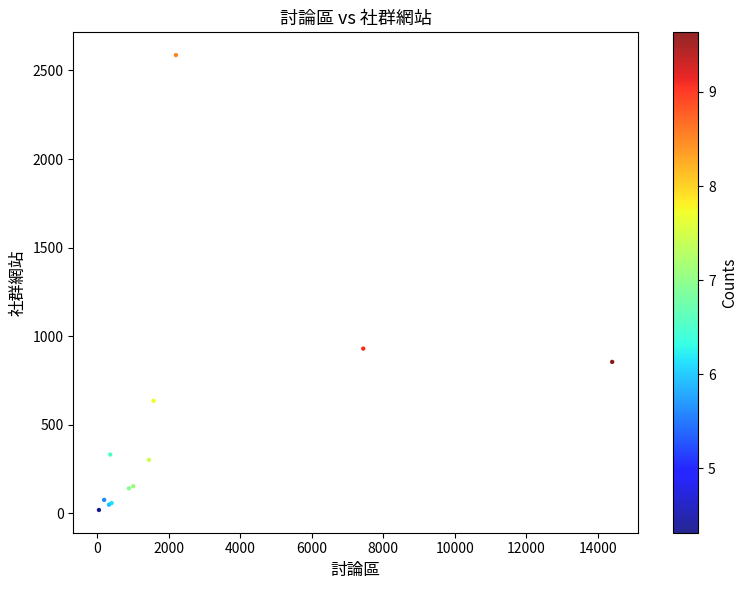

What Y value in the scatter plot is closest to 1303?

930